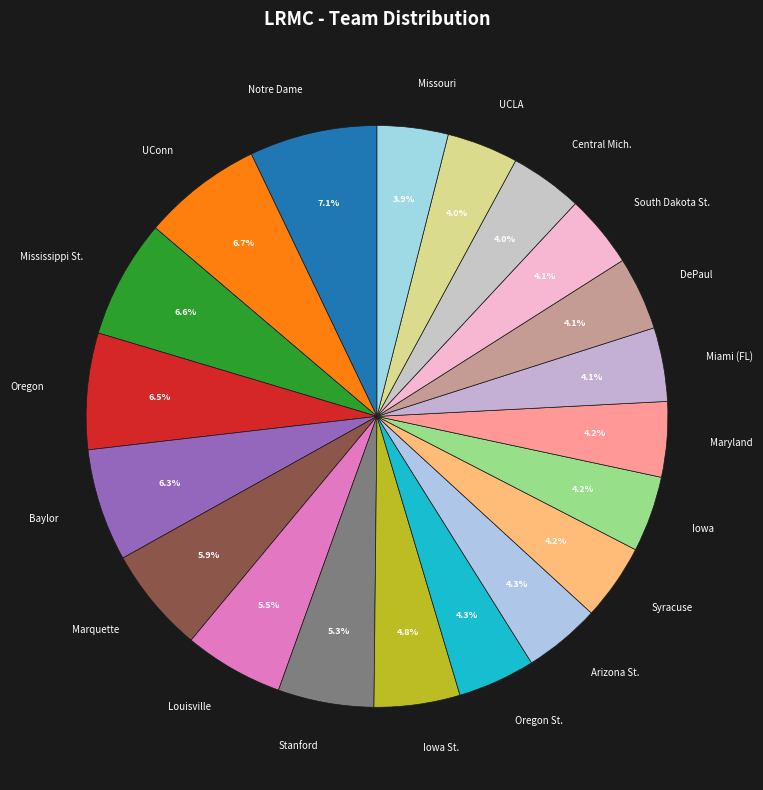

To the nearest percent, what portion does Maryland represent?

4%